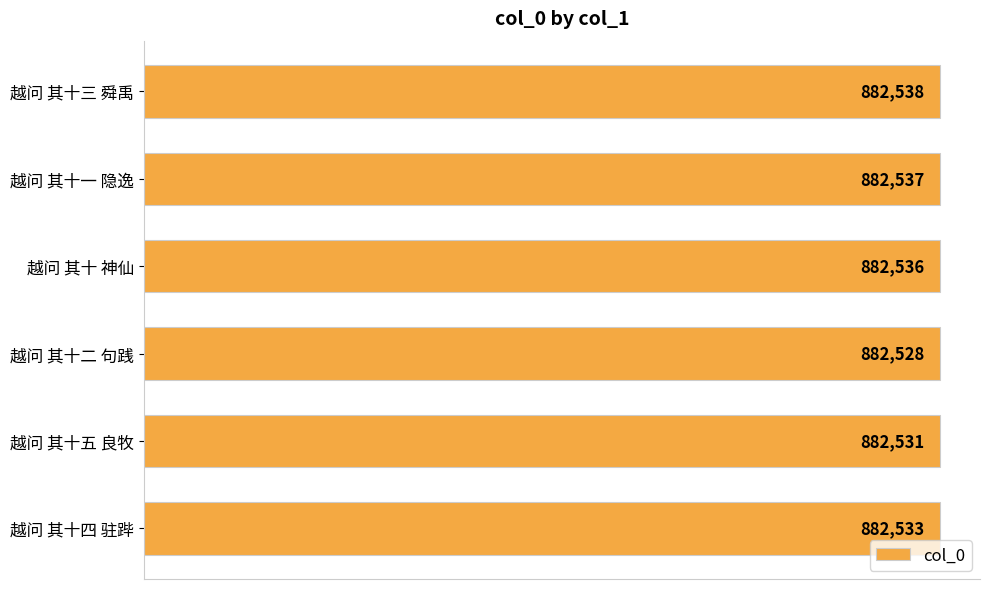

How many distinct data groups are displayed?

1